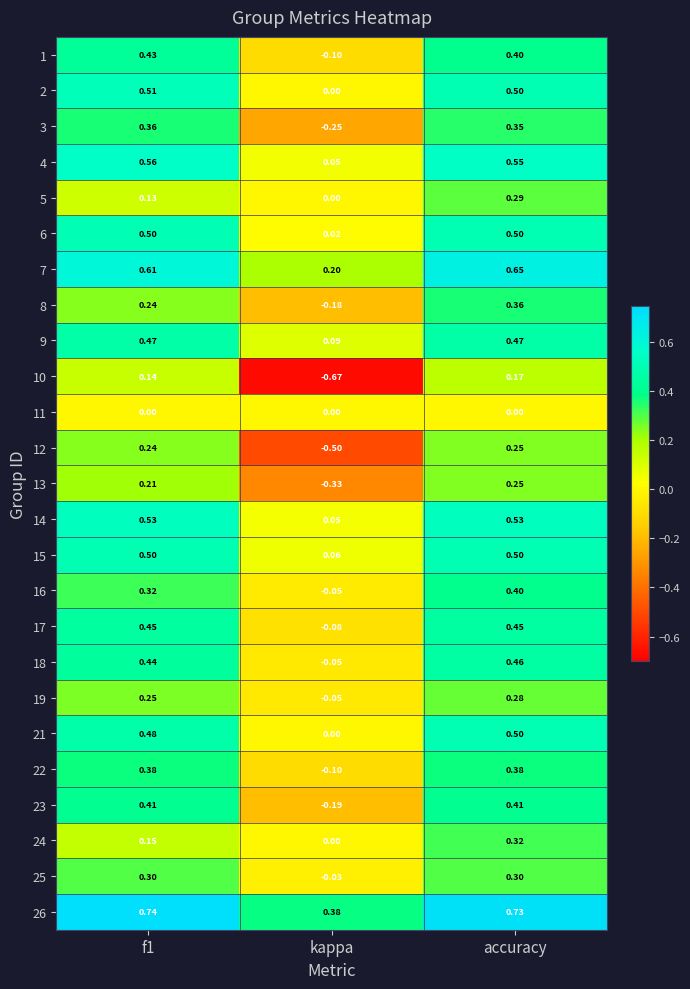

At which label is 22 closest to 0?

kappa